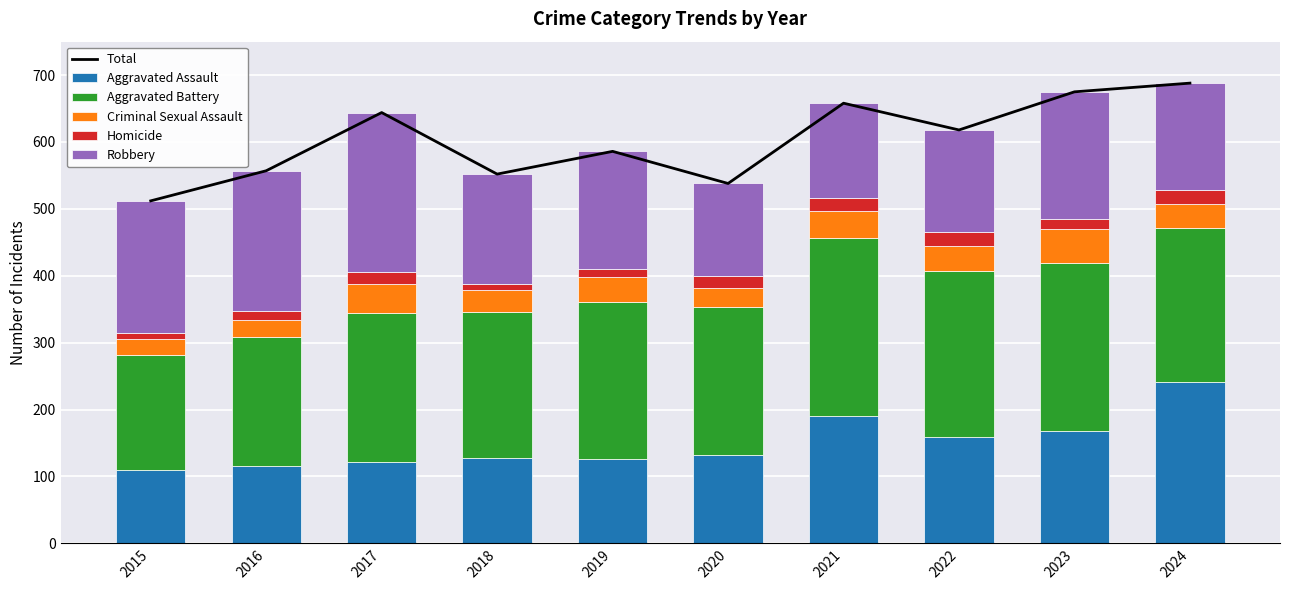

Reading left to right, extract all data points from this chart.

Total: 2015=512	2016=557	2017=644	2018=552	2019=586	2020=538	2021=658	2022=618	2023=675	2024=688
Aggravated Assault: 2015=110	2016=115	2017=122	2018=127	2019=126	2020=132	2021=191	2022=159	2023=168	2024=241
Aggravated Battery: 2015=172	2016=194	2017=222	2018=219	2019=235	2020=222	2021=266	2022=248	2023=251	2024=230
Criminal Sexual Assault: 2015=23	2016=25	2017=44	2018=32	2019=37	2020=28	2021=40	2022=37	2023=51	2024=37
Homicide: 2015=10	2016=13	2017=17	2018=9	2019=12	2020=18	2021=20	2022=21	2023=15	2024=20
Robbery: 2015=197	2016=210	2017=239	2018=165	2019=176	2020=138	2021=141	2022=153	2023=190	2024=160